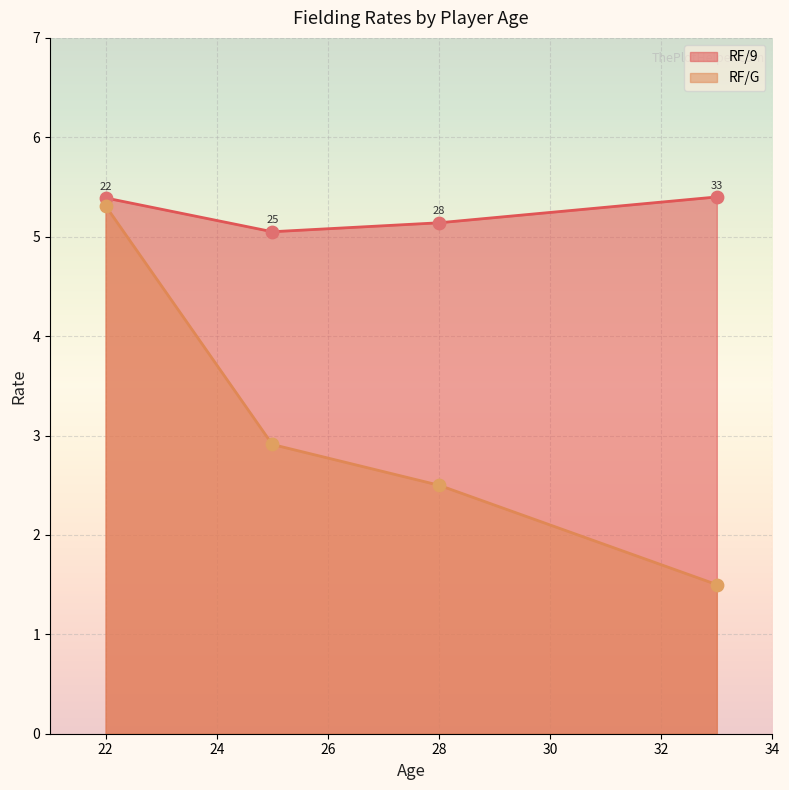

What are all the series names shown in the legend?

RF/9, RF/G